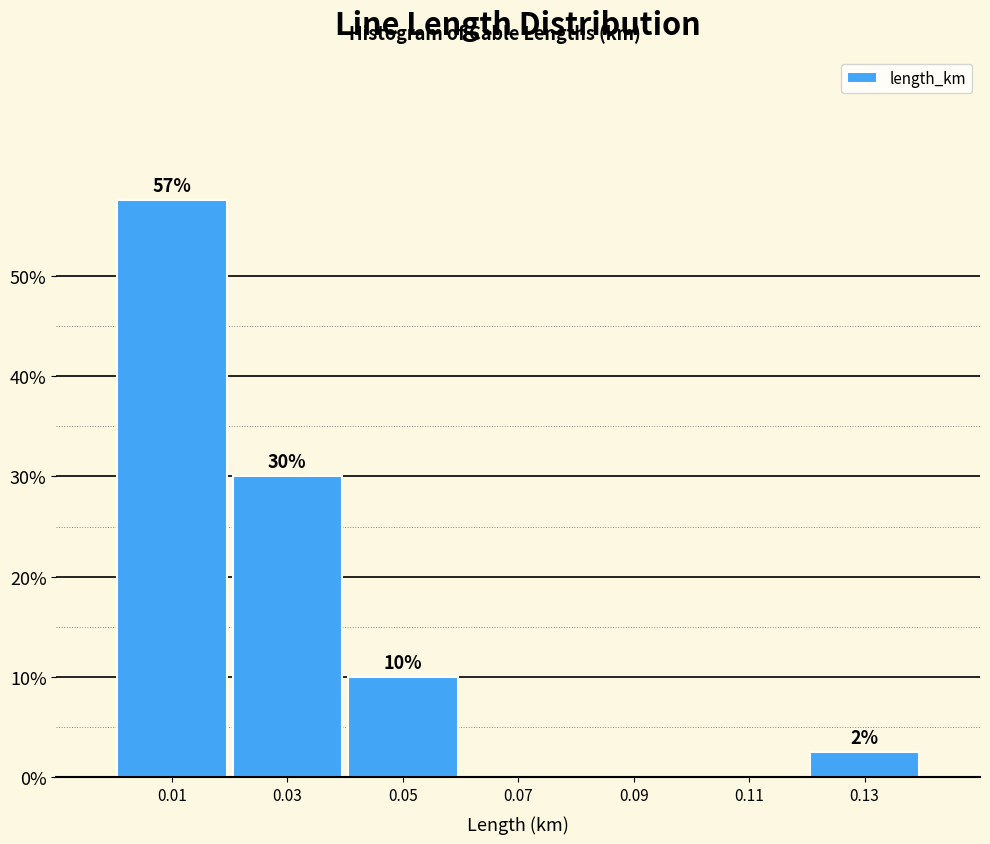

Over which range of the x-axis is the bar tallest?

0.00 to 0.02